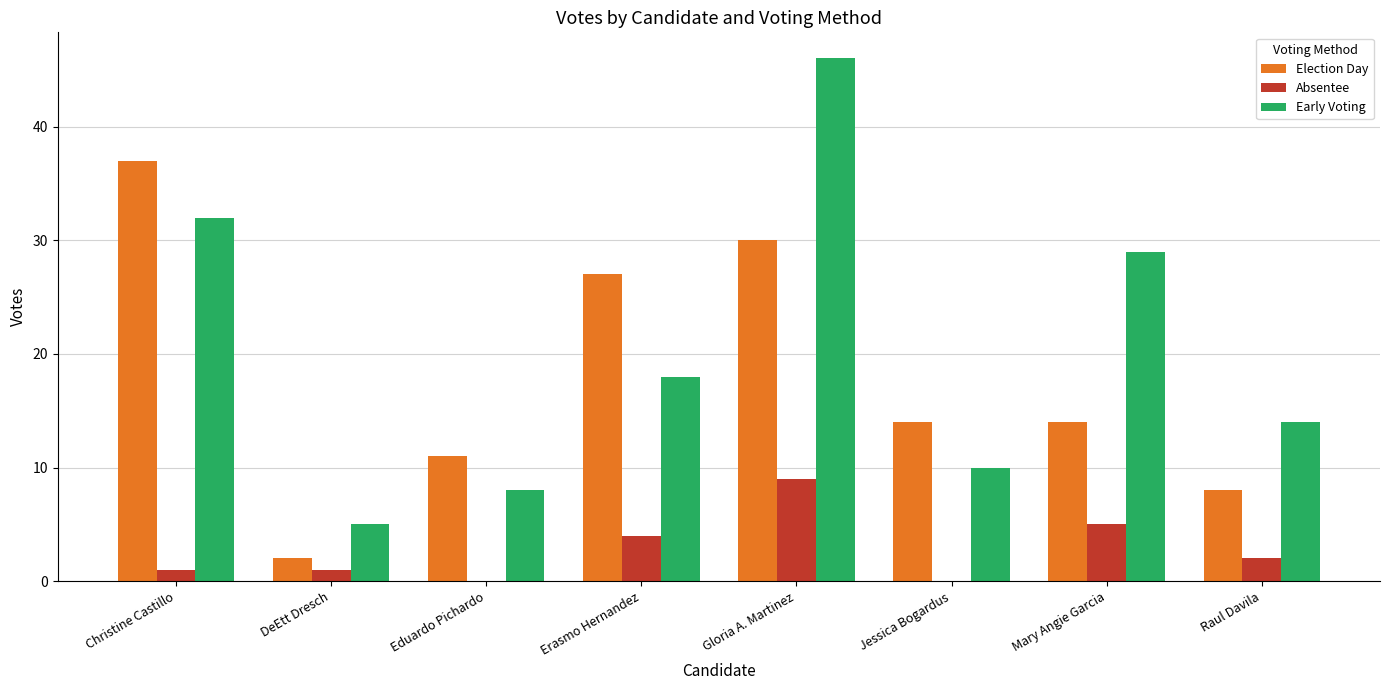

What is the difference between the Absentee values at Christine Castillo and Gloria A. Martinez?

8